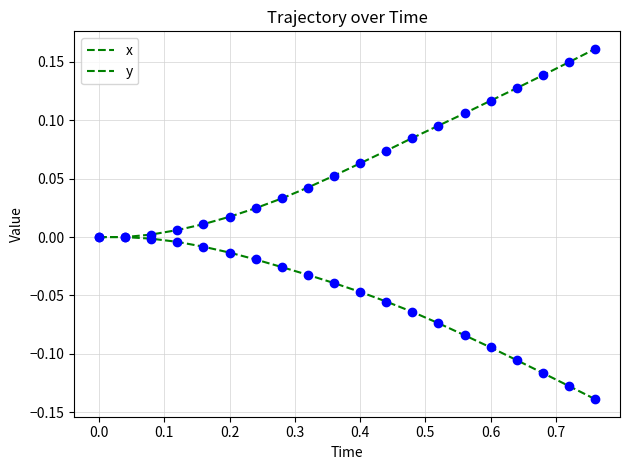

What is the lowest value of the x series?

-0.1